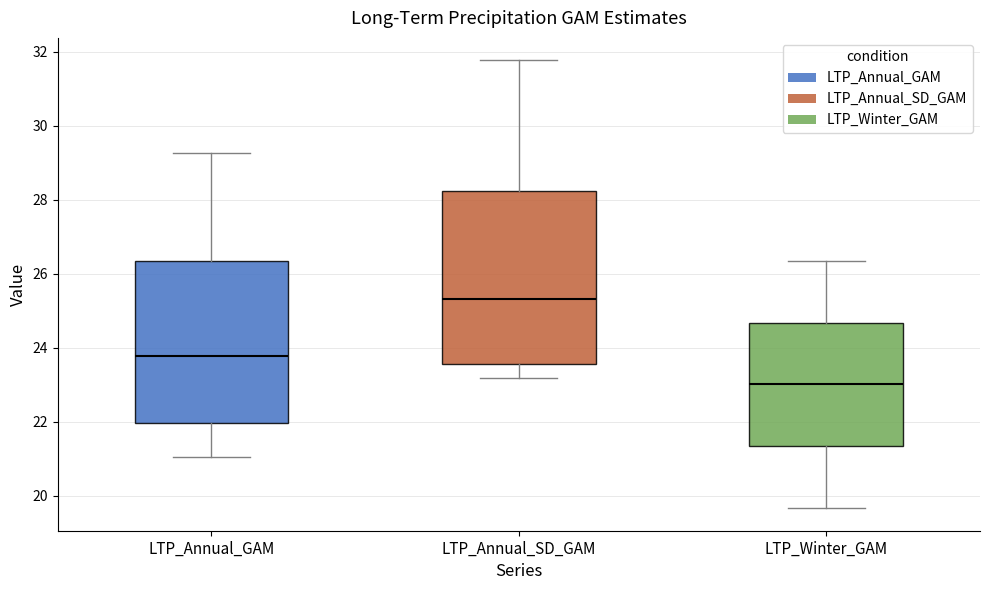

Which box is the tallest, from its lower edge to its upper edge?

LTP_Annual_SD_GAM